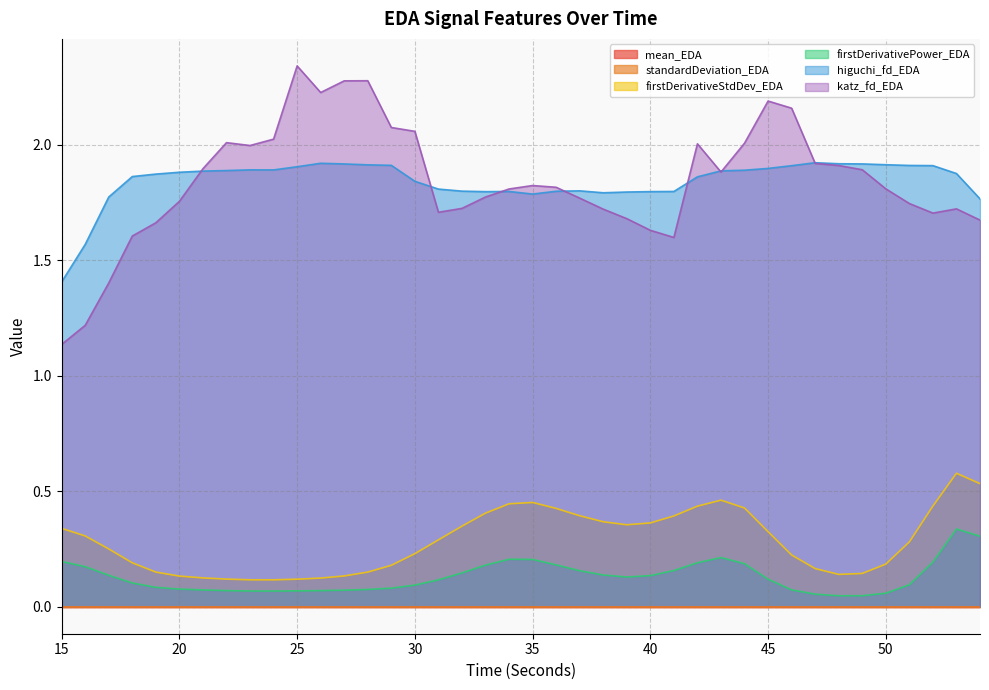

Is the value of firstDerivativeStdDev_EDA at 44 greater than the value of katz_fd_EDA at 33?

No